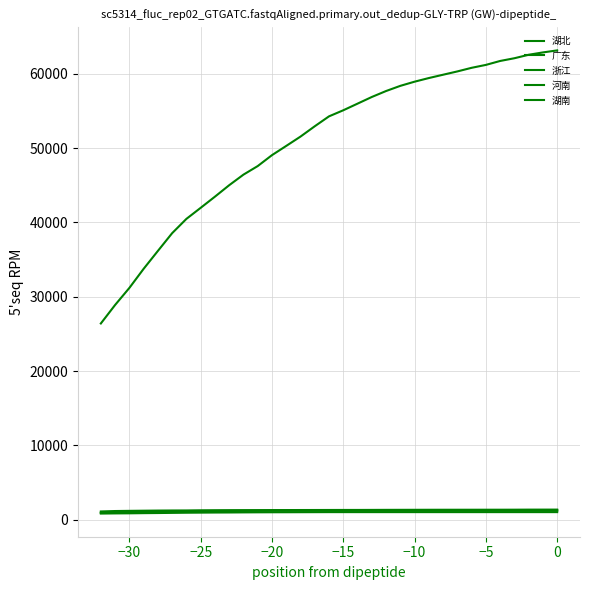

What is the minimum value shown in the chart?

820